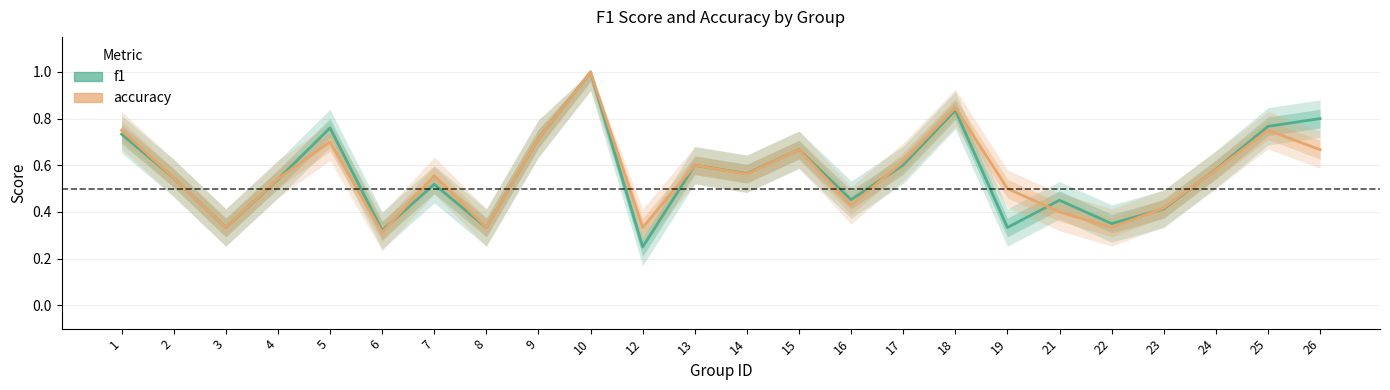

Rank the series by their maximum value, from highest to lowest.

f1, accuracy